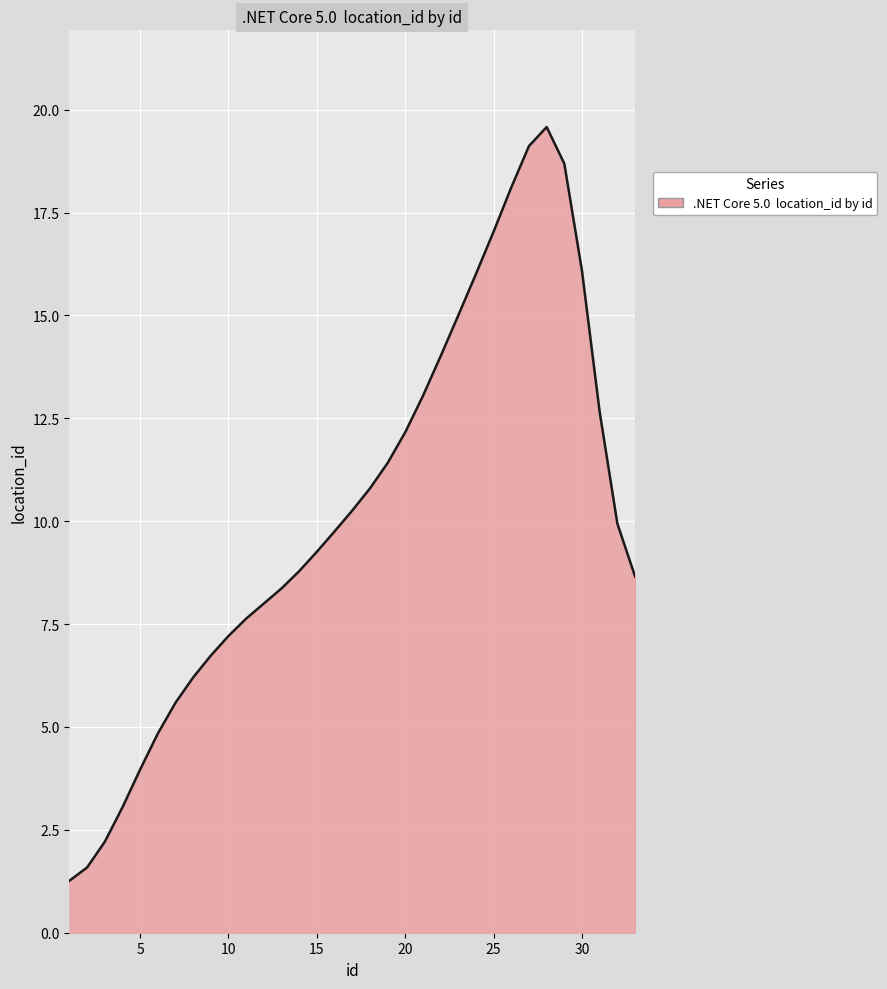

What is the difference between the maximum and minimum values?

18.3